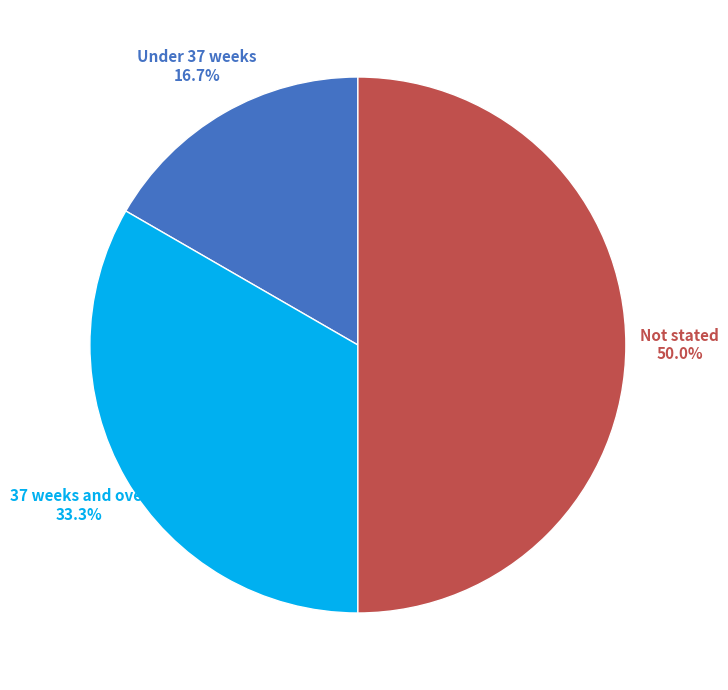

Approximately how many times larger is the value at 37 weeks and over compared to Under 37 weeks?

2.0